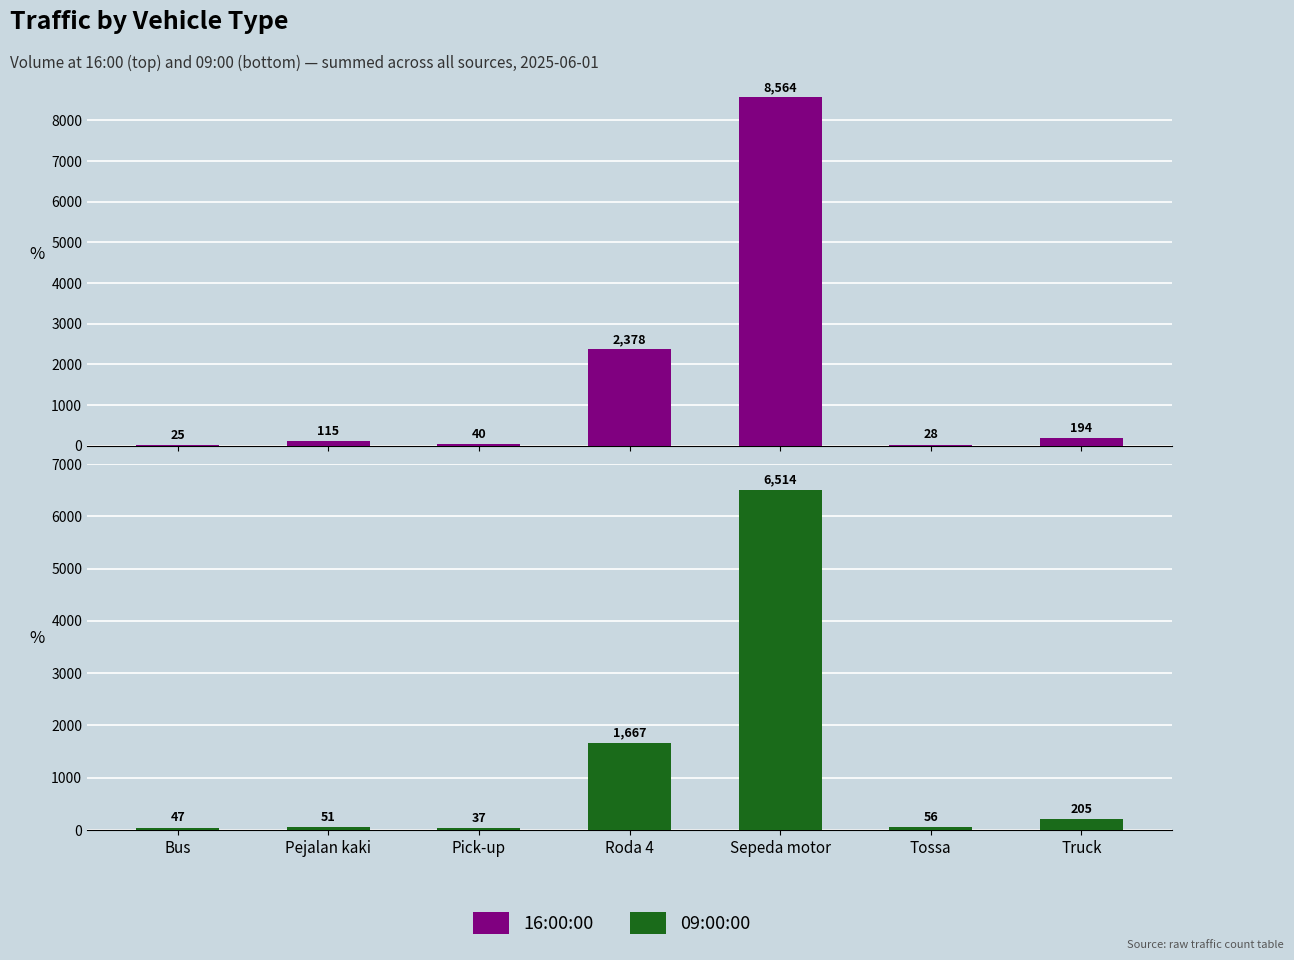

What is the label of the 6th bar from the right?

Pejalan kaki